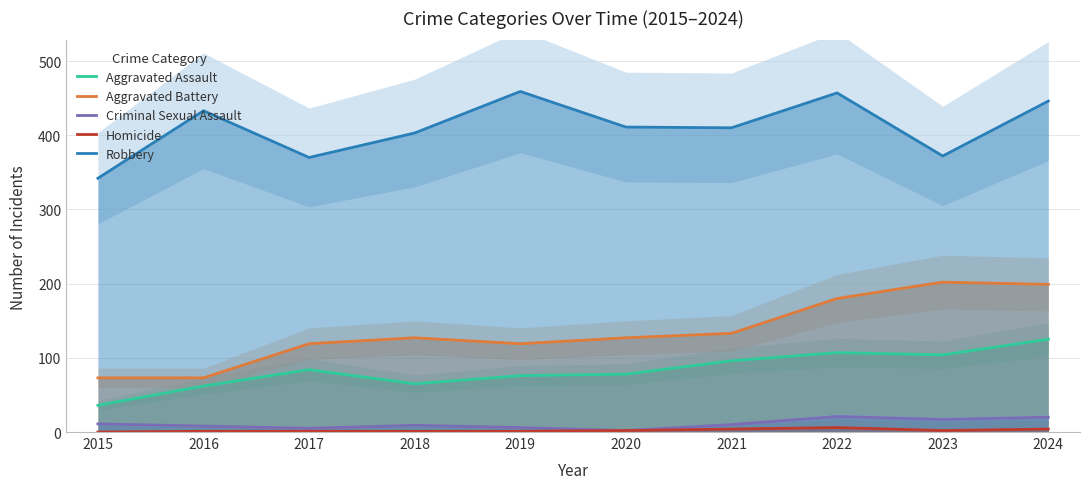

Reading right to left, transcribe all the data shown in this chart.

Aggravated Assault: 2024=125	2023=104	2022=107	2021=96	2020=78	2019=76	2018=65	2017=84	2016=62	2015=36
Aggravated Battery: 2024=199	2023=202	2022=180	2021=133	2020=127	2019=119	2018=127	2017=119	2016=73	2015=73
Criminal Sexual Assault: 2024=20	2023=17	2022=21	2021=10	2020=2	2019=6	2018=9	2017=5	2016=8	2015=11
Homicide: 2024=4	2023=2	2022=6	2021=4	2020=2	2019=1	2018=1	2017=1	2016=1	2015=0
Robbery: 2024=446	2023=372	2022=457	2021=410	2020=411	2019=459	2018=403	2017=370	2016=433	2015=342